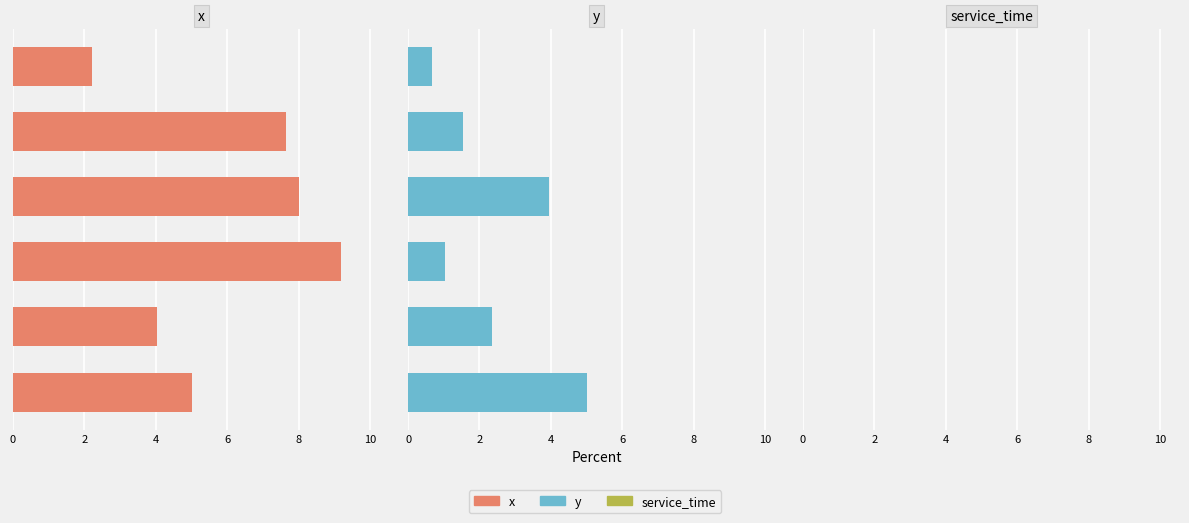

What is the sum of the x values at 8 and 6?

15.7